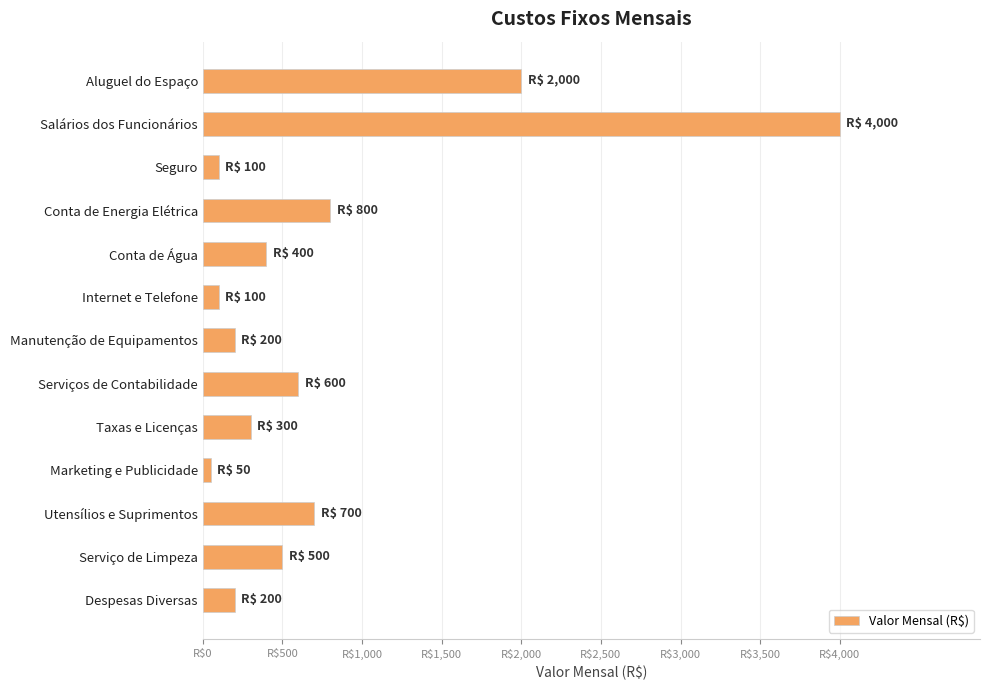

How many data points does each series have?

13